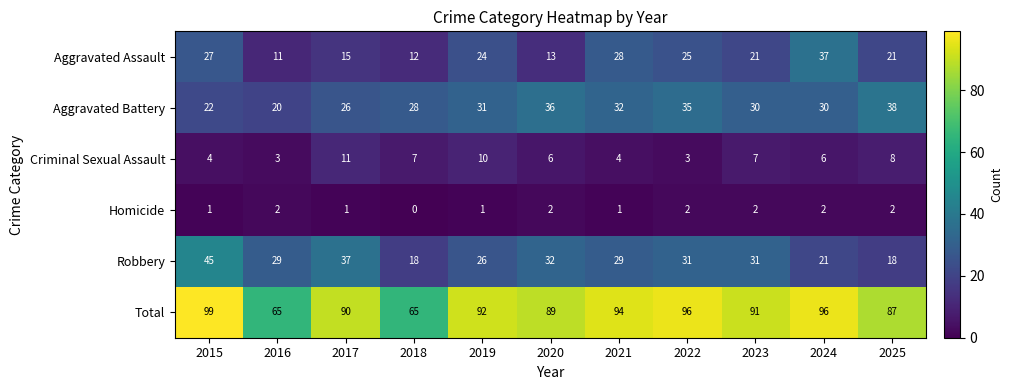

What is the greatest value displayed?

99